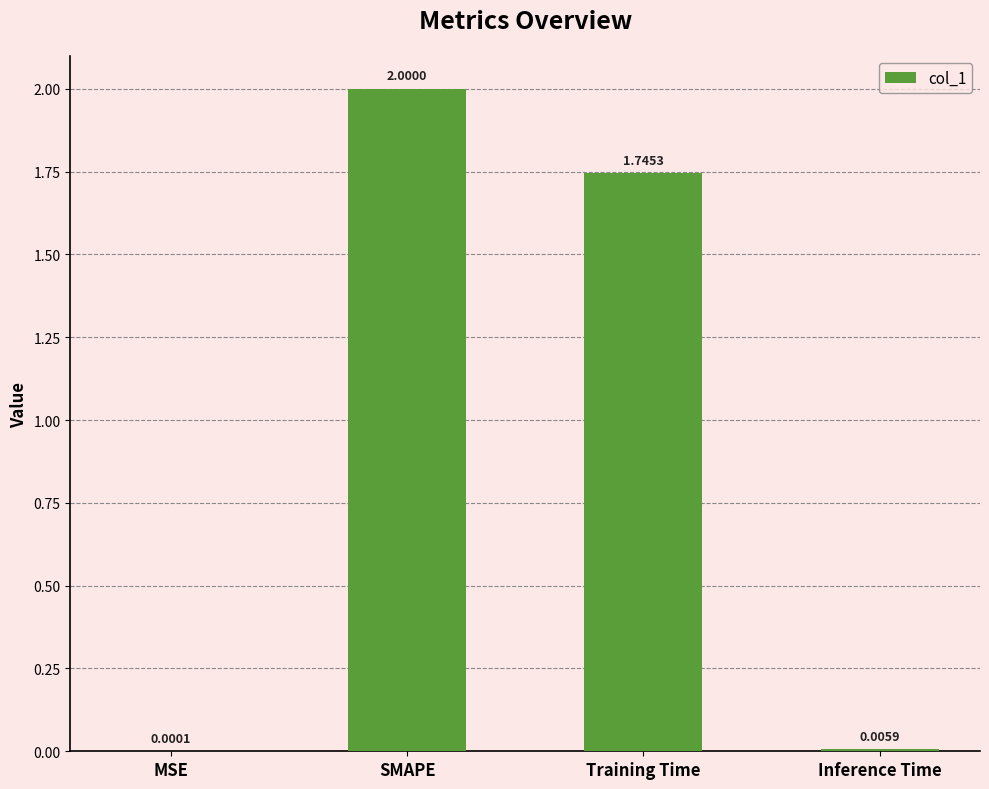

At which label is the value closest to 1?

Training Time